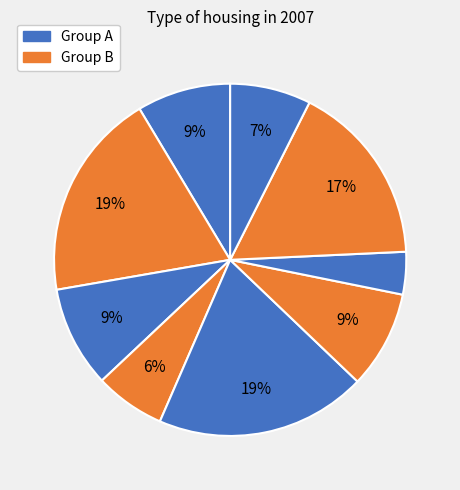

Does any single category account for the majority?

No